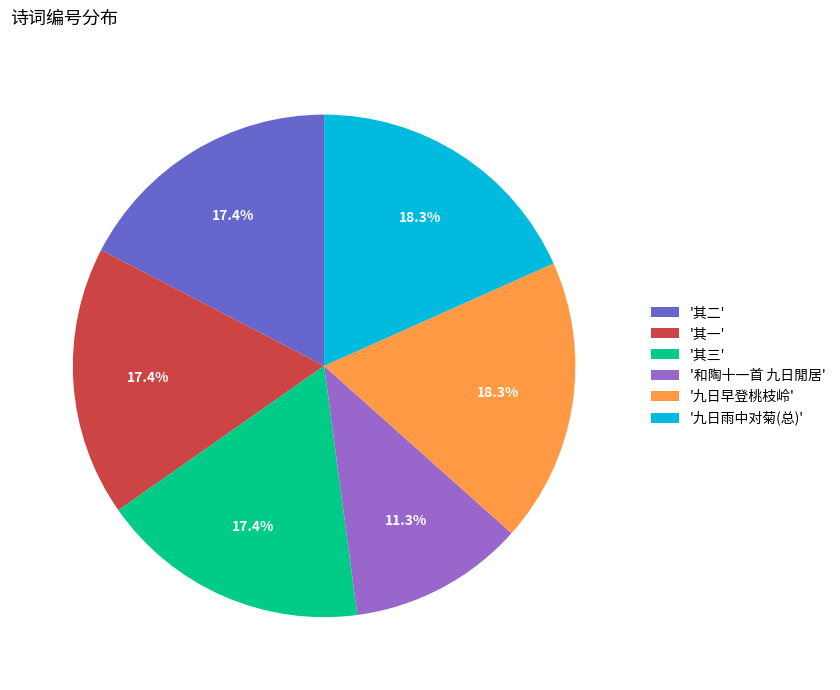

To the nearest percent, what is the difference between the largest and smallest slice percentages?

7%